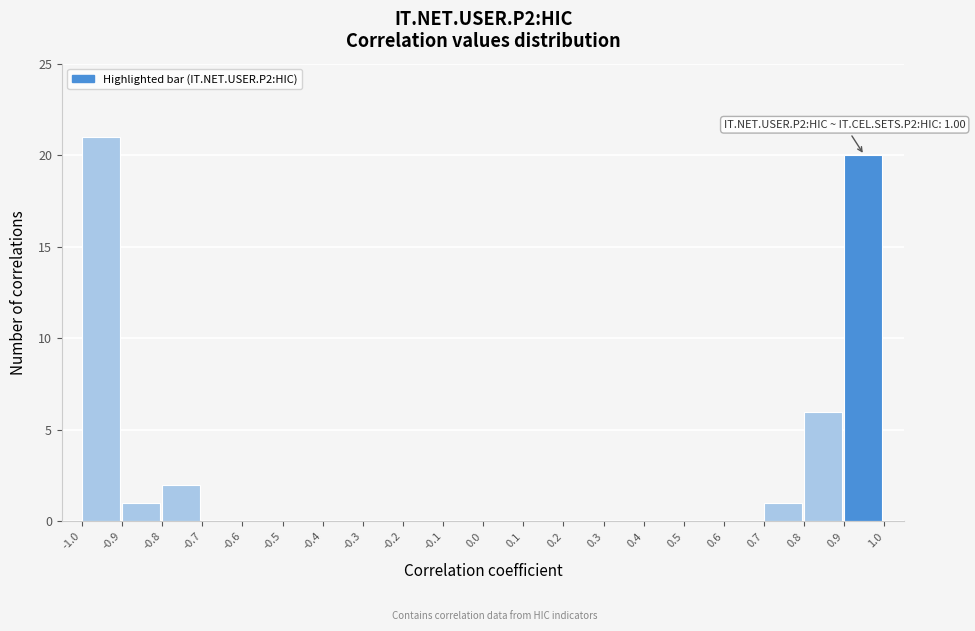

Which range on the x-axis has the tallest bar?

-1.0 to -0.9